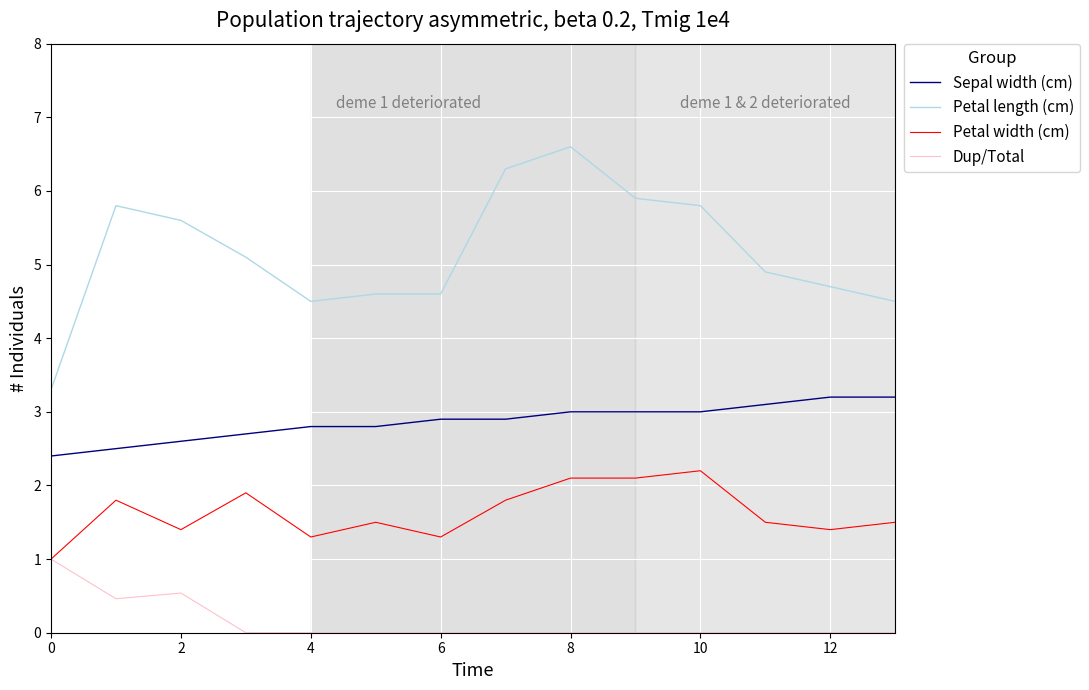

Is this an area chart (filled region under the line)?

No